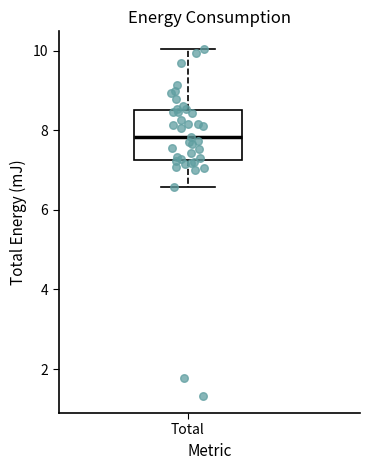

Read this box plot against the y-axis: the position of the median line, the range covered by the box, and the ends of both whiskers. The values are not printed on the chart, so give them approximately, as read against the axis.

median 7.8, box 7.2 to 8.6, whiskers 6.6 to 10.0